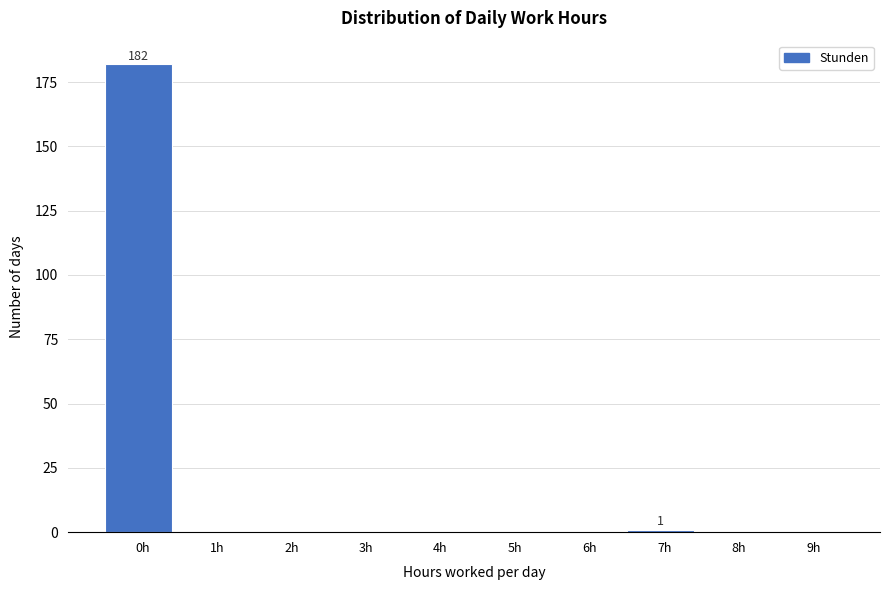

Reading right to left, list all the values displayed in this chart.

9h=0	8h=0	7h=1	6h=0	5h=0	4h=0	3h=0	2h=0	1h=0	0h=182